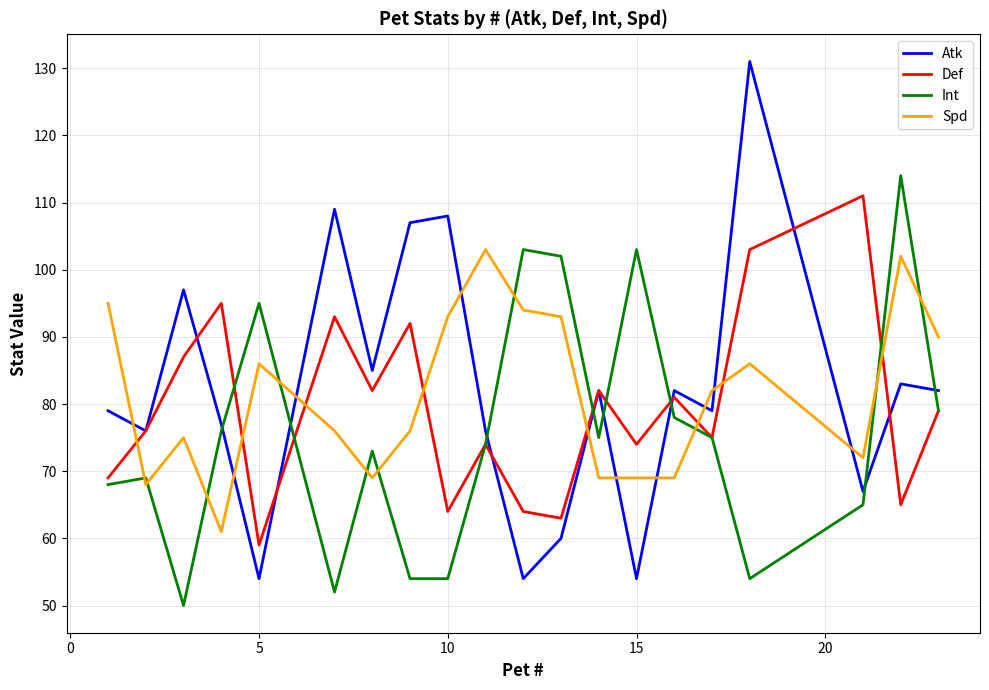

How many lines are shown in the chart?

4